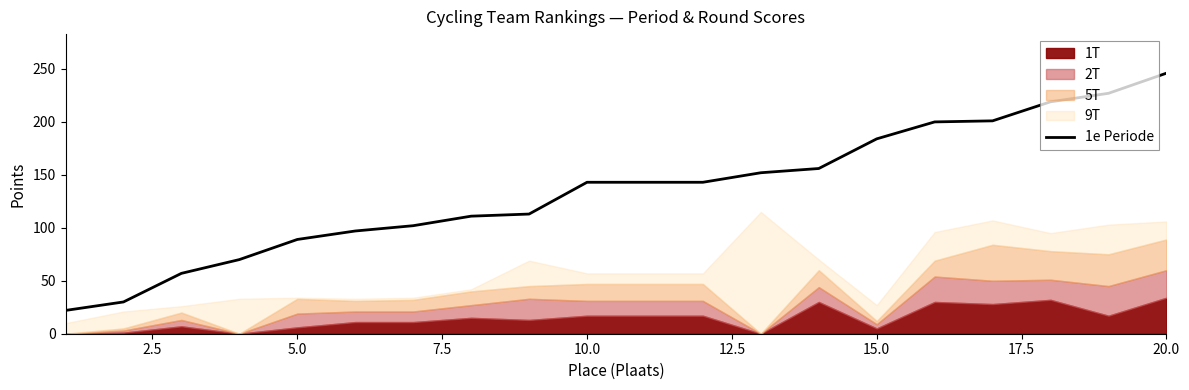

How many data points are less than 143?

9